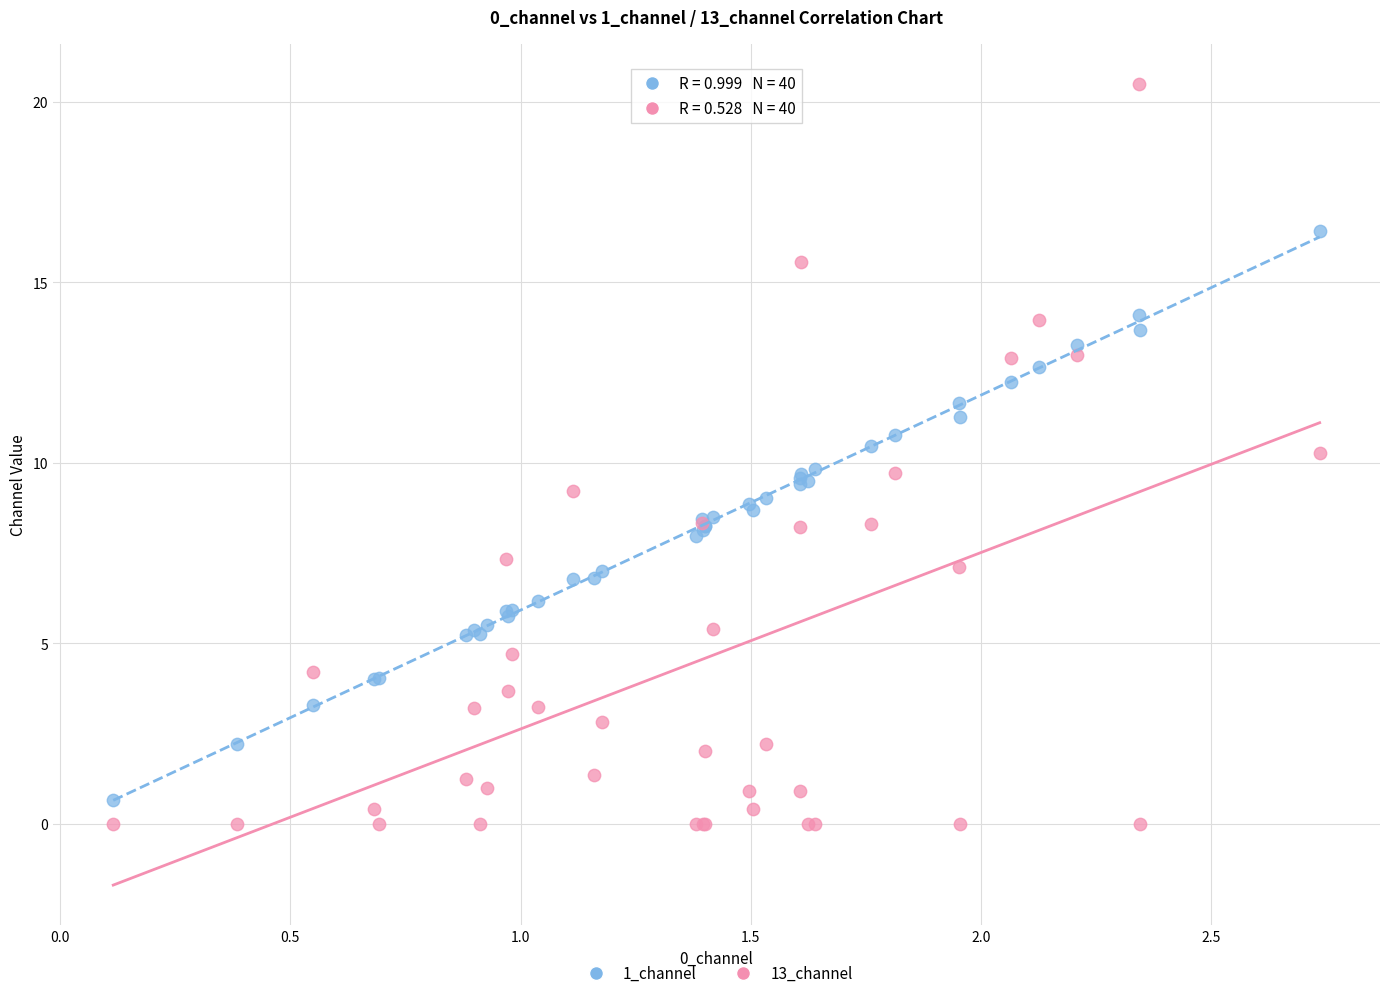

Which series contains the lowest Y value?

13_channel